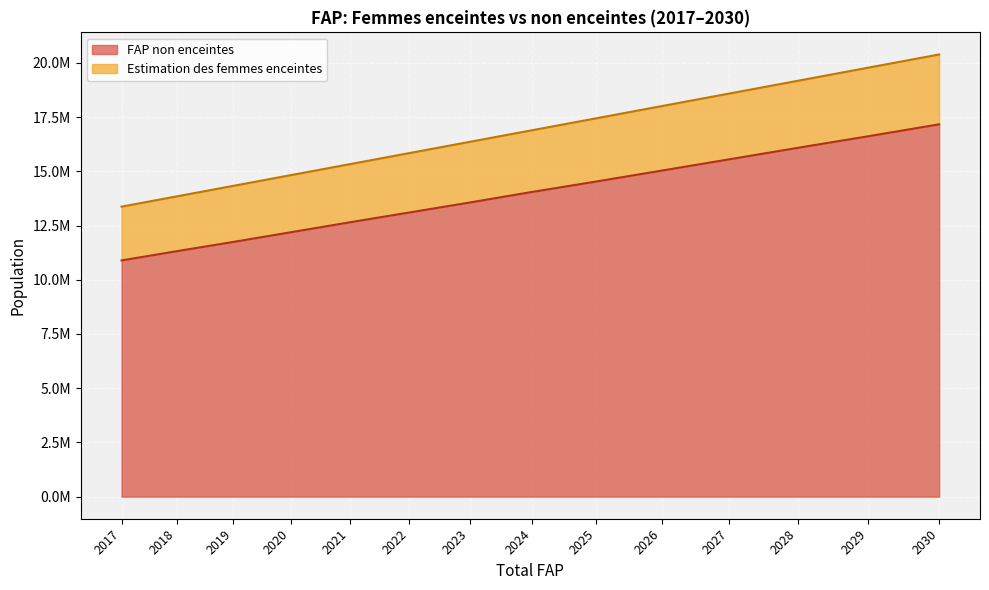

At which label does Estimation des femmes enceintes reach its minimum?

2017